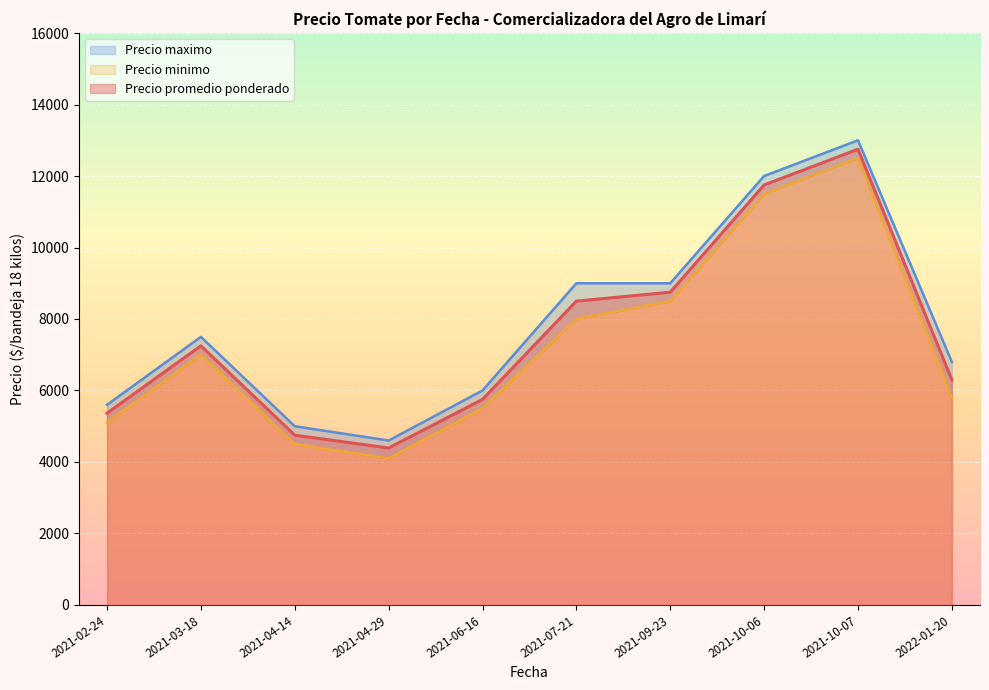

Is it true that Precio promedio ponderado equals 15690 at 2021-06-16?

False